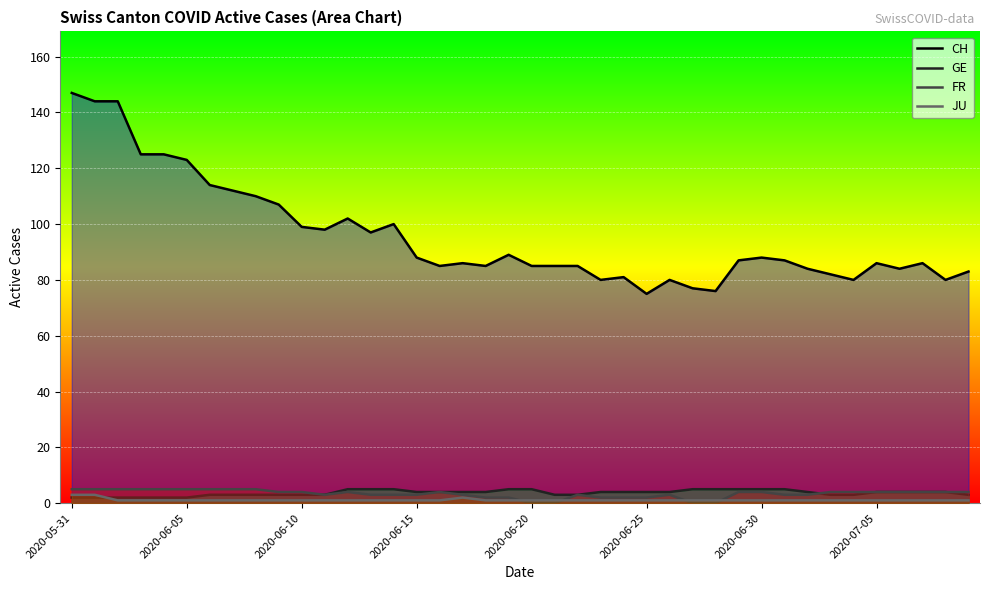

Which series ends up on top after the final intersection of JU and FR?

FR